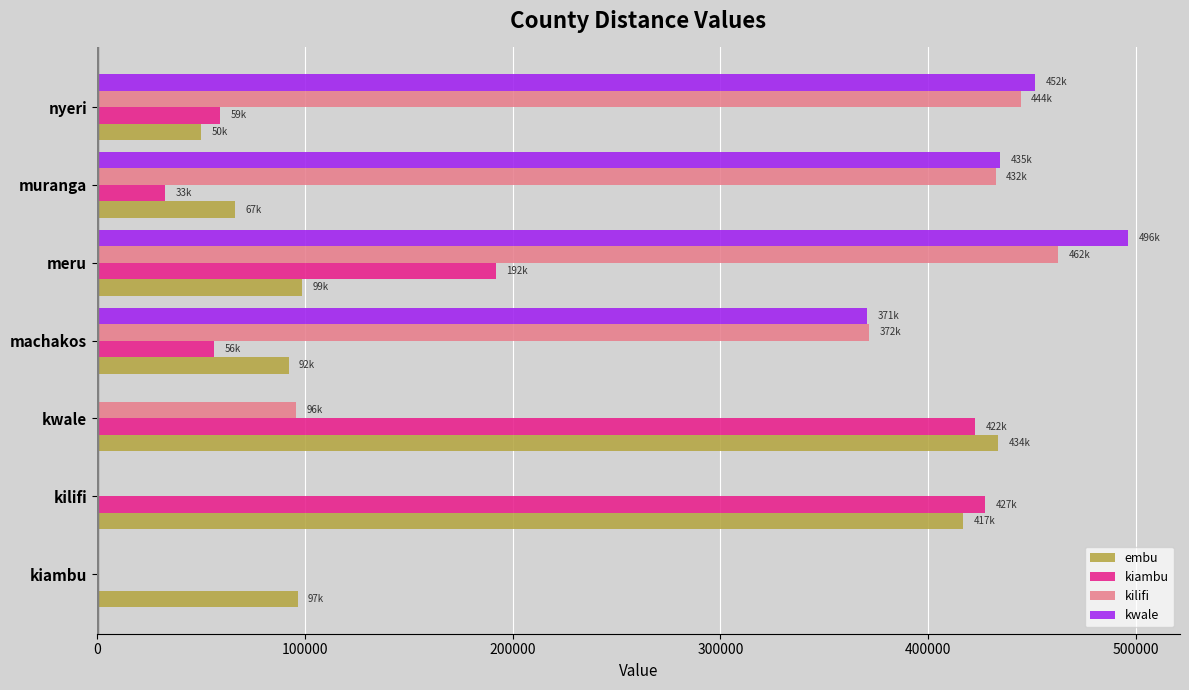

Count the number of categories in the chart.

7